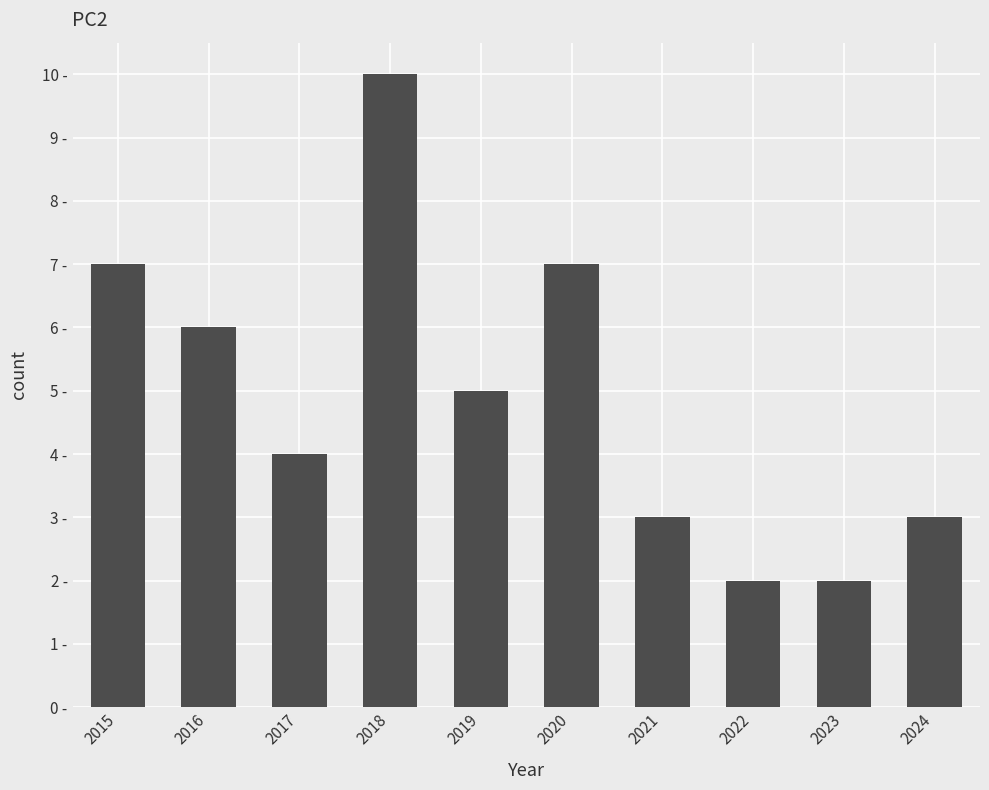

Are the bars horizontal?

No